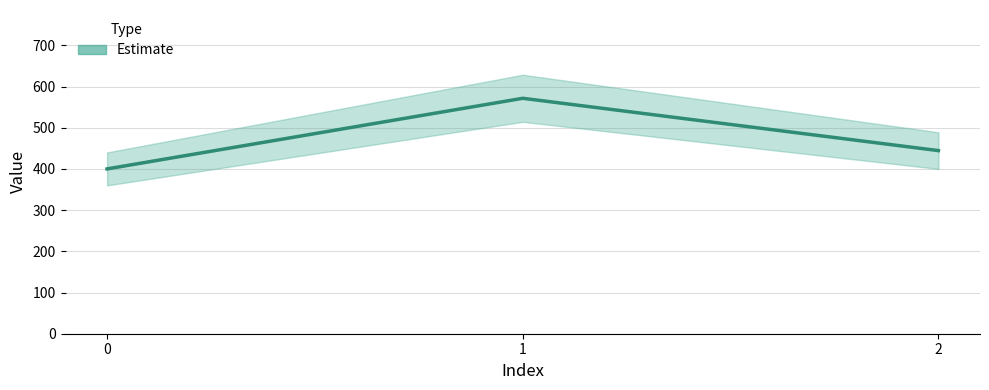

List the labels in order of value, largest first.

1, 2, 0